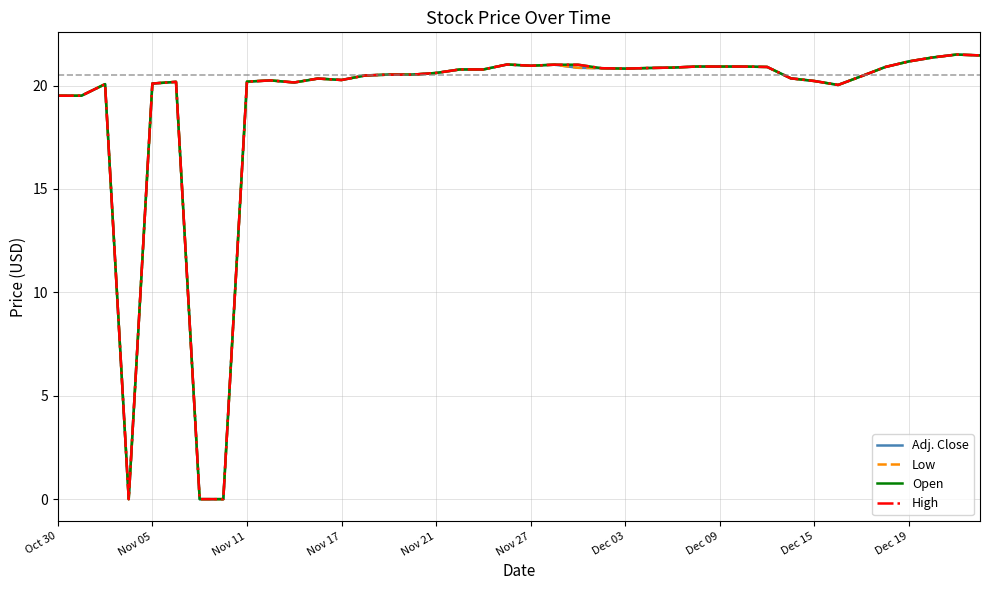

Reading left to right, transcribe all the data shown in this chart.

Adj. Close: 19.5	19.5	20.1	0.0	20.1	20.2	0.0	0.0	20.2	20.2	20.1	20.3	20.3	20.5	20.5	20.5	20.6	20.8	20.8	21.0	21.0	21.0	20.9	20.8	20.8	20.9	20.9	20.9	20.9	20.9	20.9	20.4	20.2	20.0	20.5	20.9	21.2	21.4	21.5	21.5
Low: 19.5	19.5	20.1	0.0	20.1	20.2	0.0	0.0	20.2	20.2	20.1	20.3	20.3	20.5	20.5	20.5	20.6	20.8	20.8	21.0	21.0	21.0	20.9	20.8	20.8	20.9	20.9	20.9	20.9	20.9	20.9	20.4	20.2	20.0	20.5	20.9	21.2	21.4	21.5	21.5
Open: 19.5	19.5	20.1	0.0	20.1	20.2	0.0	0.0	20.2	20.2	20.1	20.3	20.3	20.5	20.5	20.5	20.6	20.8	20.8	21.0	21.0	21.0	21.0	20.8	20.8	20.9	20.9	20.9	20.9	20.9	20.9	20.4	20.2	20.0	20.5	20.9	21.2	21.4	21.5	21.5
High: 19.5	19.5	20.1	0.0	20.1	20.2	0.0	0.0	20.2	20.2	20.1	20.3	20.3	20.5	20.5	20.5	20.6	20.8	20.8	21.0	21.0	21.0	21.0	20.8	20.8	20.9	20.9	20.9	20.9	20.9	20.9	20.4	20.2	20.0	20.5	20.9	21.2	21.4	21.5	21.5